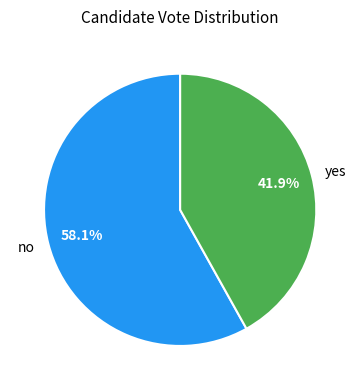

Which category accounts for the majority?

no